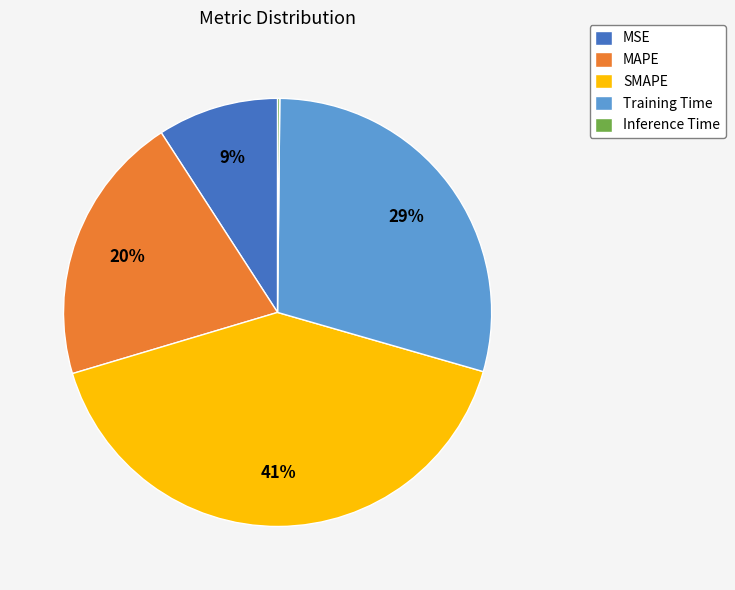

What is the largest slice in the pie chart?

SMAPE